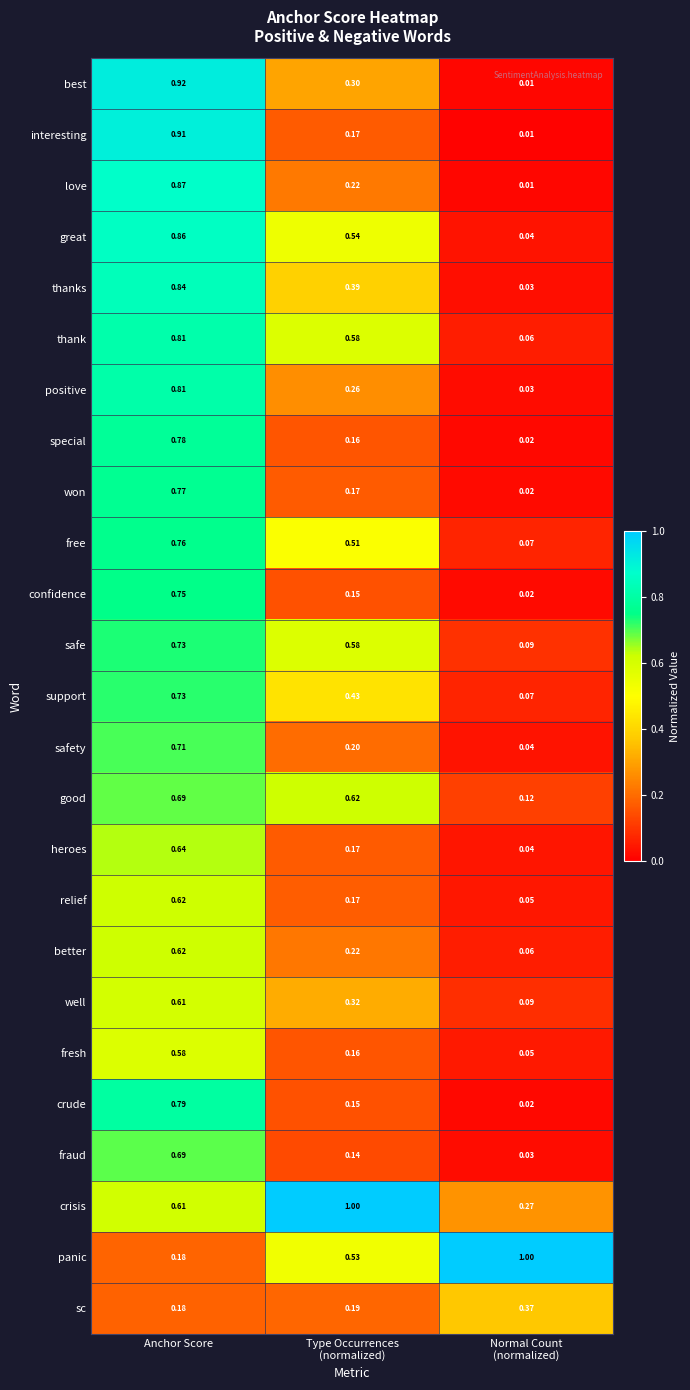

Which series has the largest range (max minus min)?

best